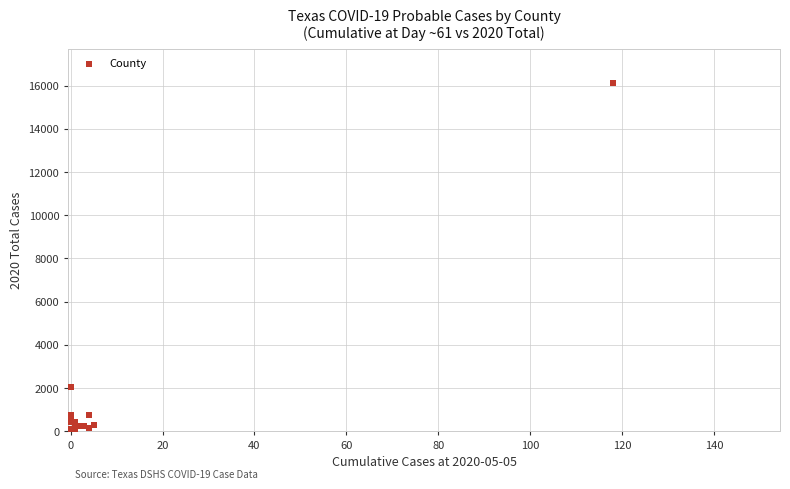

What Y value in the scatter plot is closest to 8056?

2024